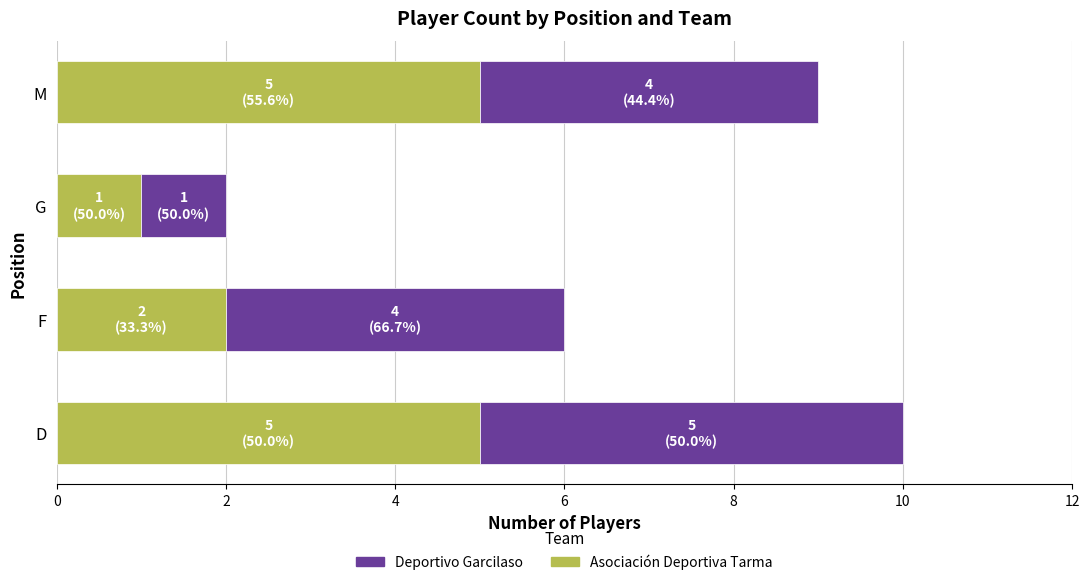

The Asociación Deportiva Tarma series shows 2 at F. True or false?

True